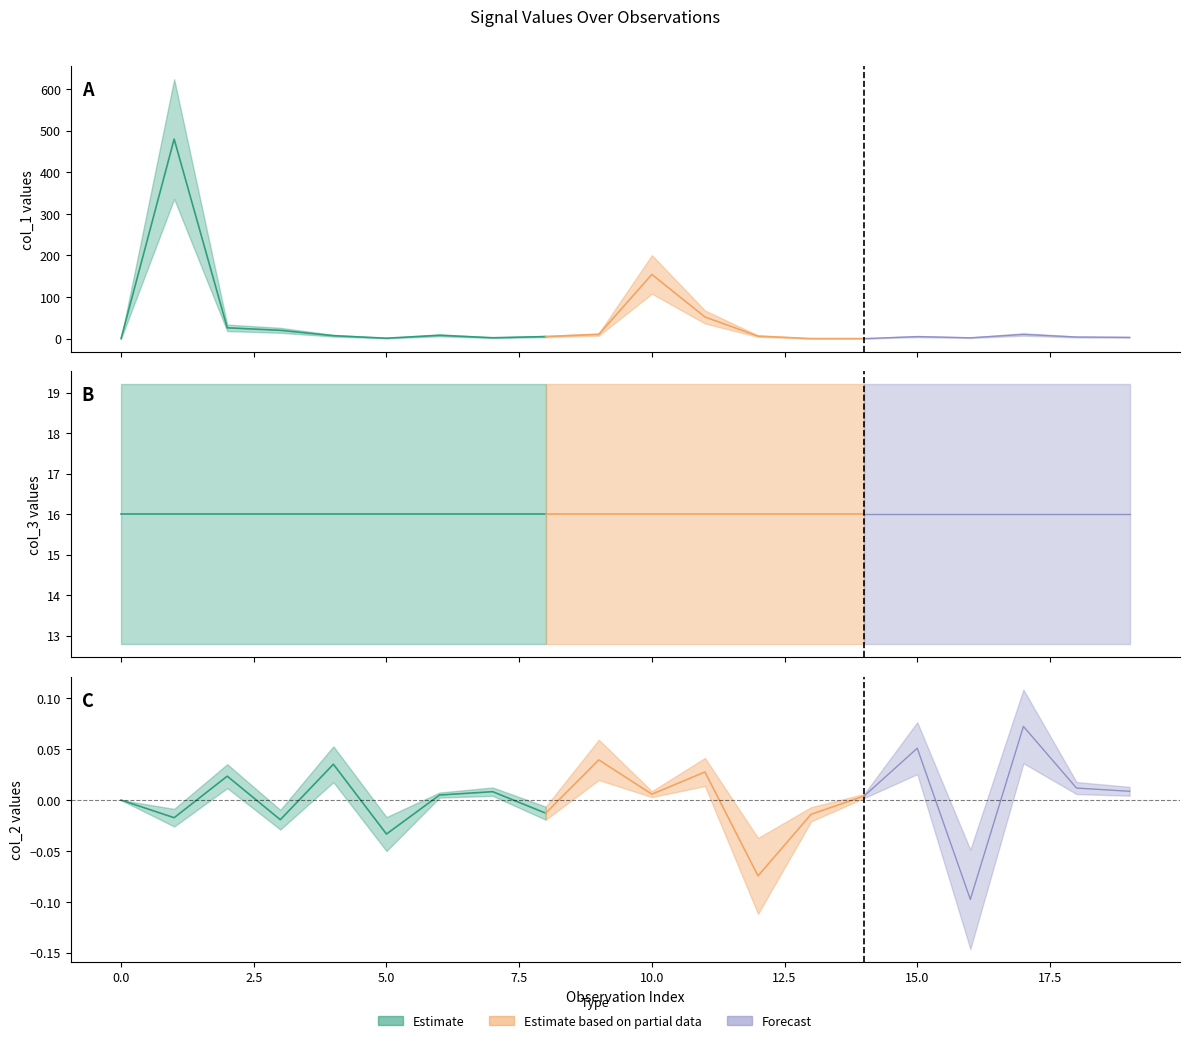

What is the total value across all series at 5?

16.9